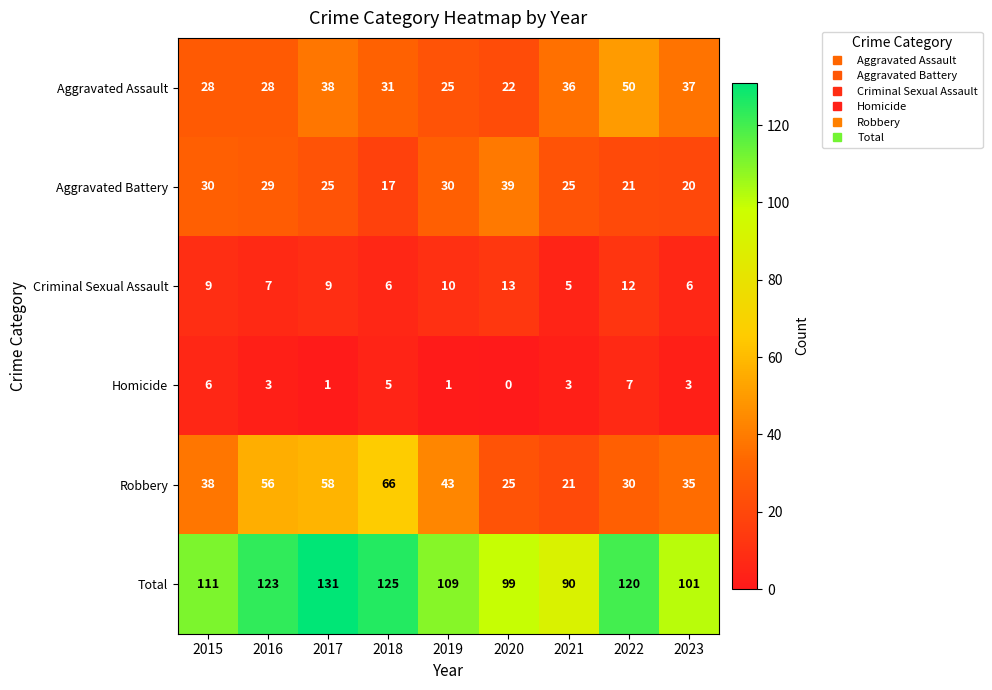

At how many categories does at least one series exceed 37?

9